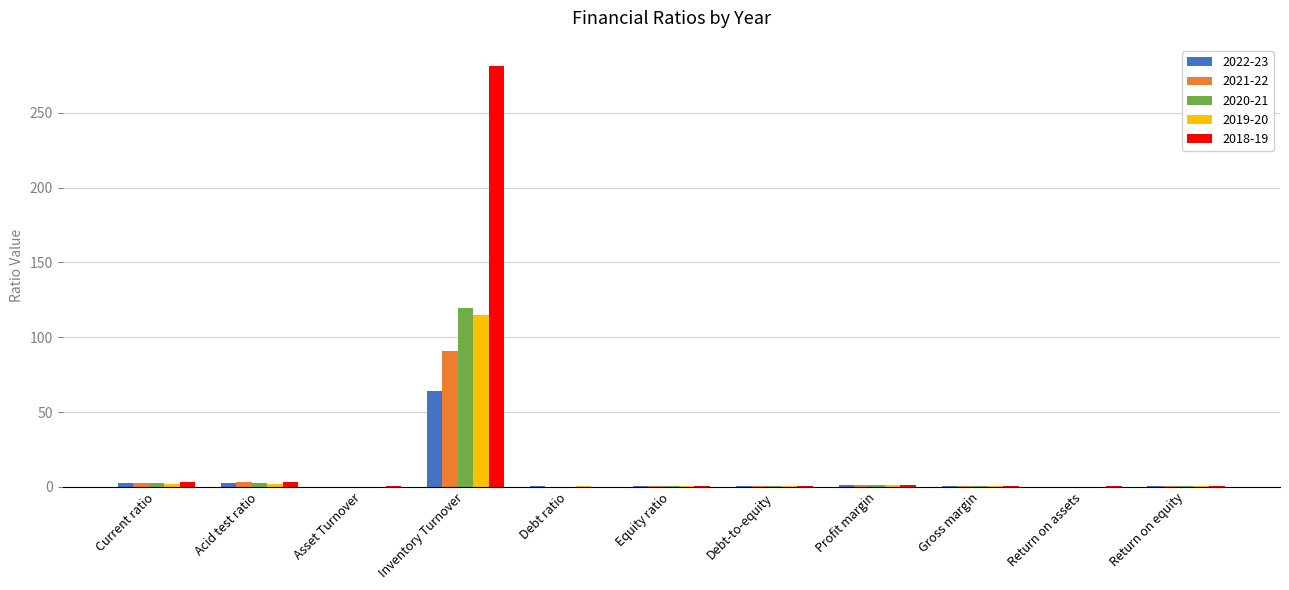

What is the sum of all 2019-20 values?

122.1